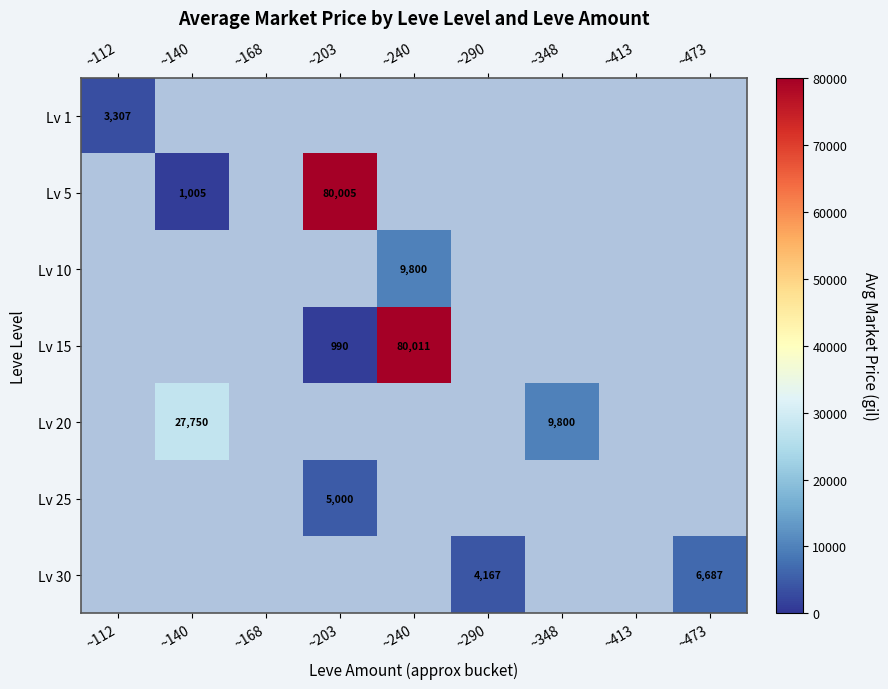

Is it true that Lv 15 equals 990 at ~203?

True